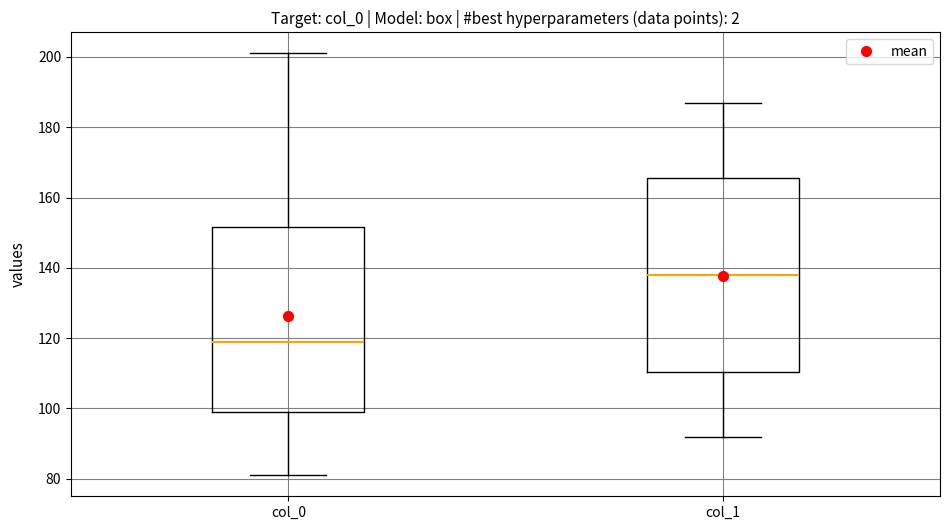

Which box has the highest median line?

col_1